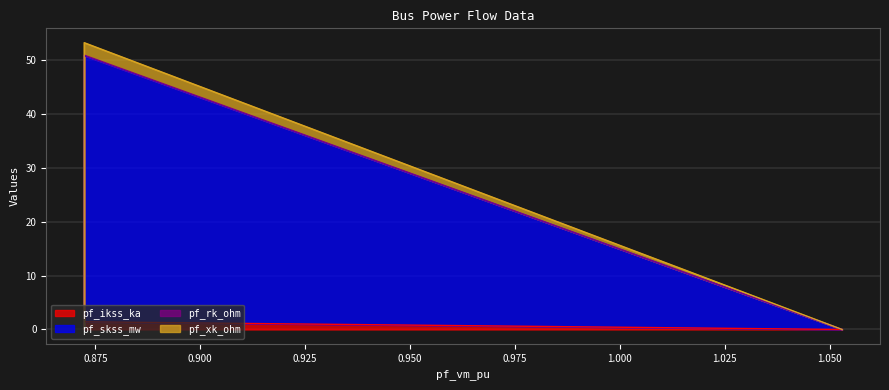

Which series changed the most between Bus_0 and Bus_1?

pf_skss_mw